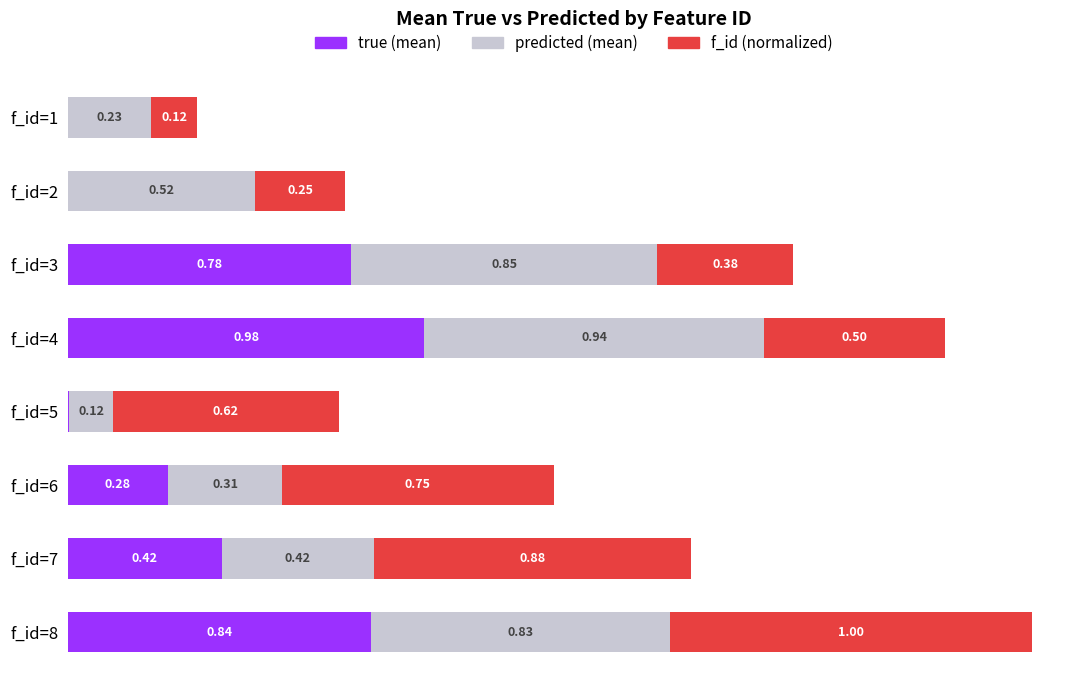

At which category is the sum across all series the highest?

f_id=8